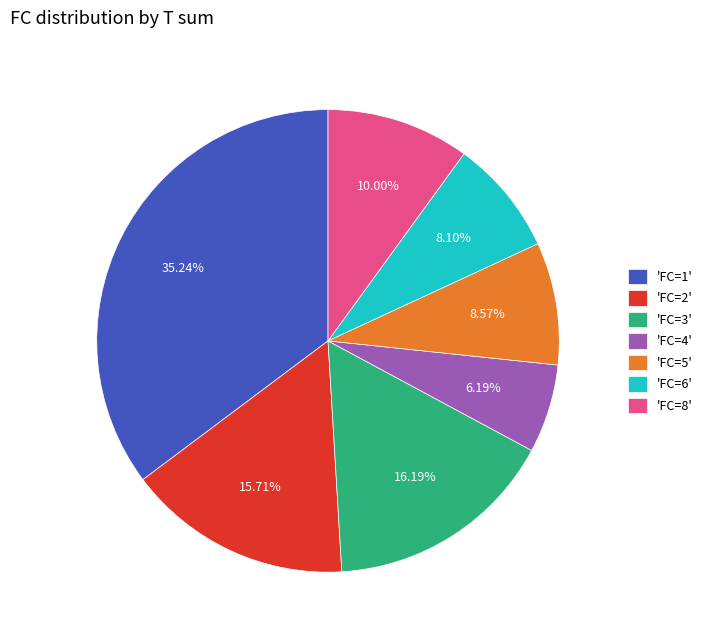

Is there a majority slice in this chart?

No